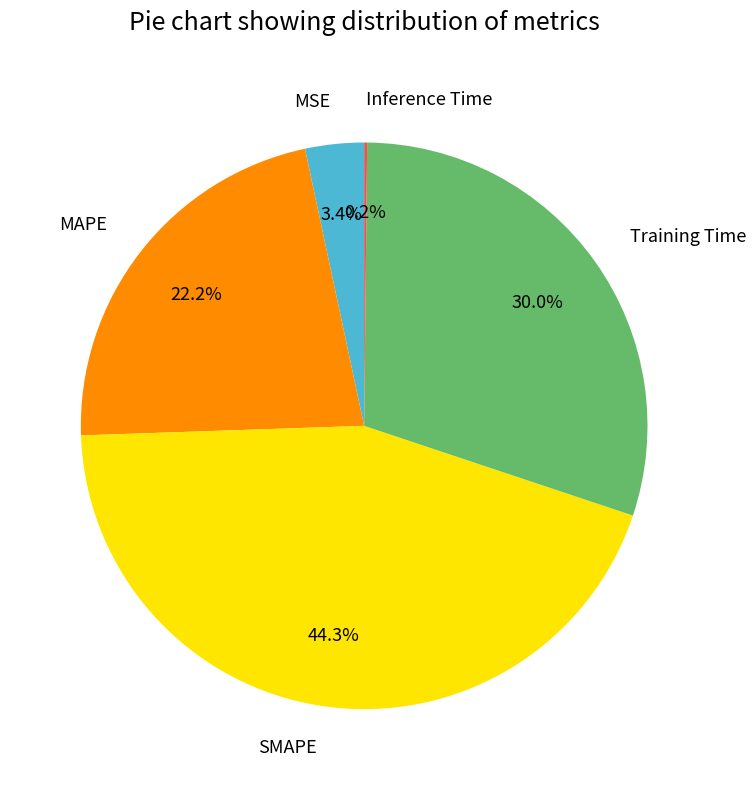

Which category has the biggest portion of the pie?

SMAPE